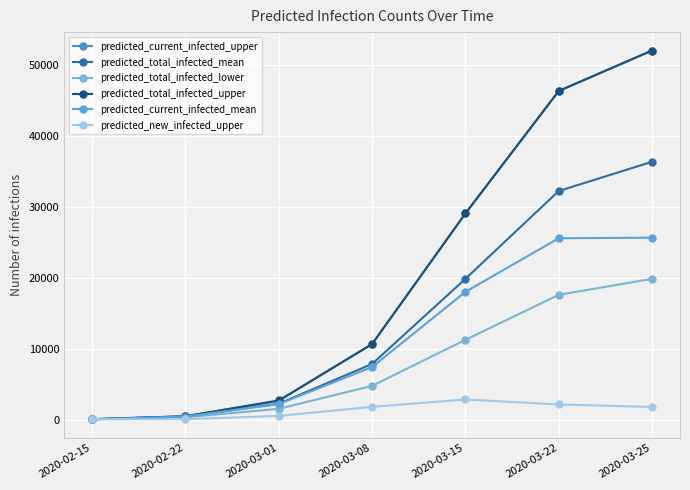

What is the label of the 3rd point from the left?

2020-03-01